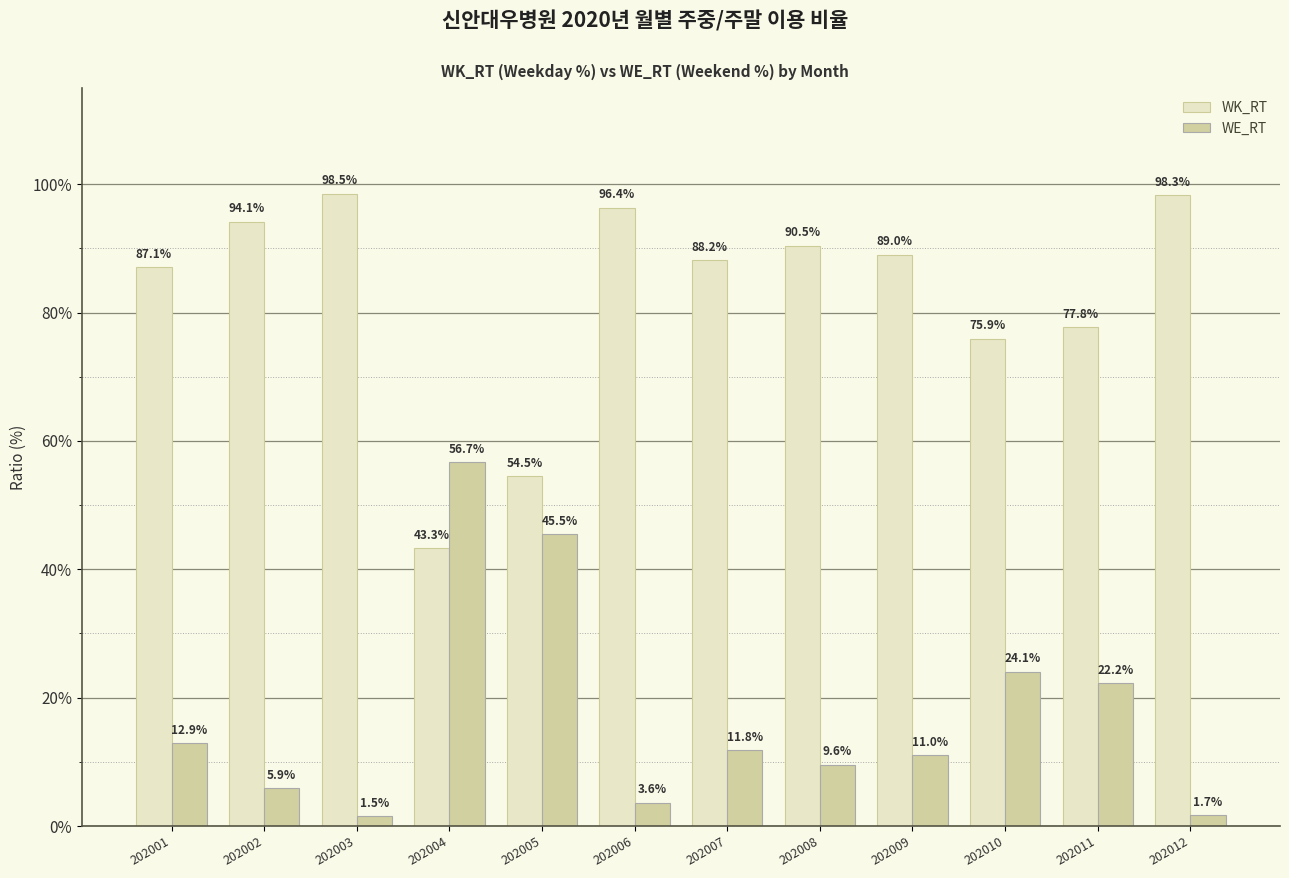

What is the average value of the WE_RT series?

17.2